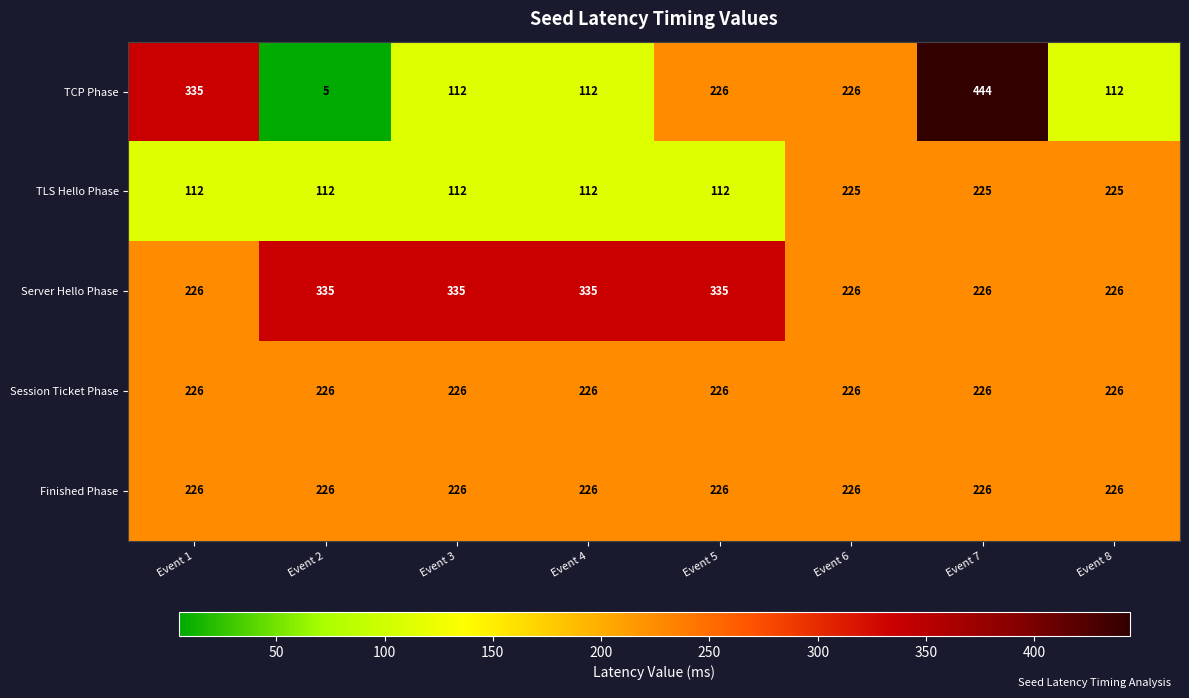

The value of Session Ticket Phase at Event 1 is 226. True or false?

True